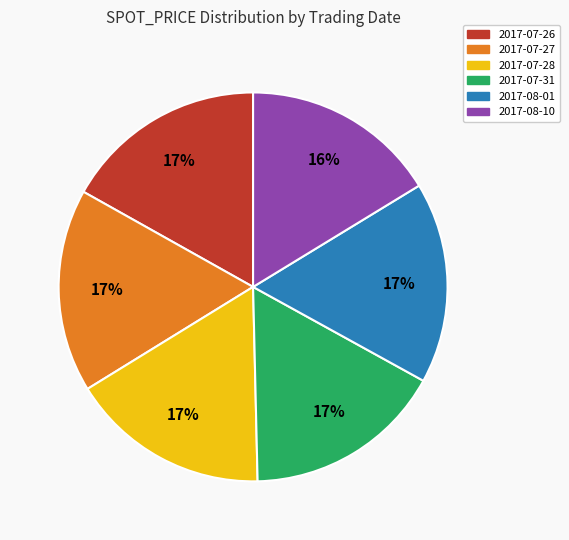

Does 2017-08-01 represent more than half of the total?

No